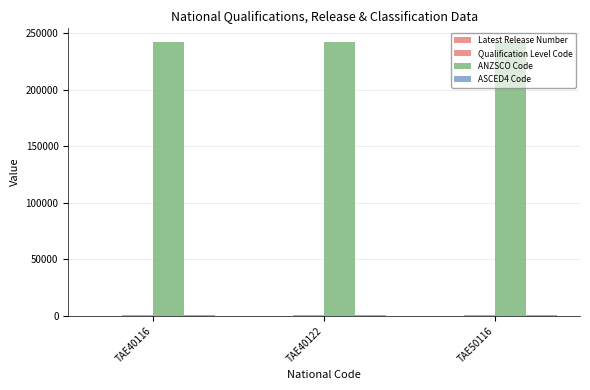

Count the number of data series in this chart.

4